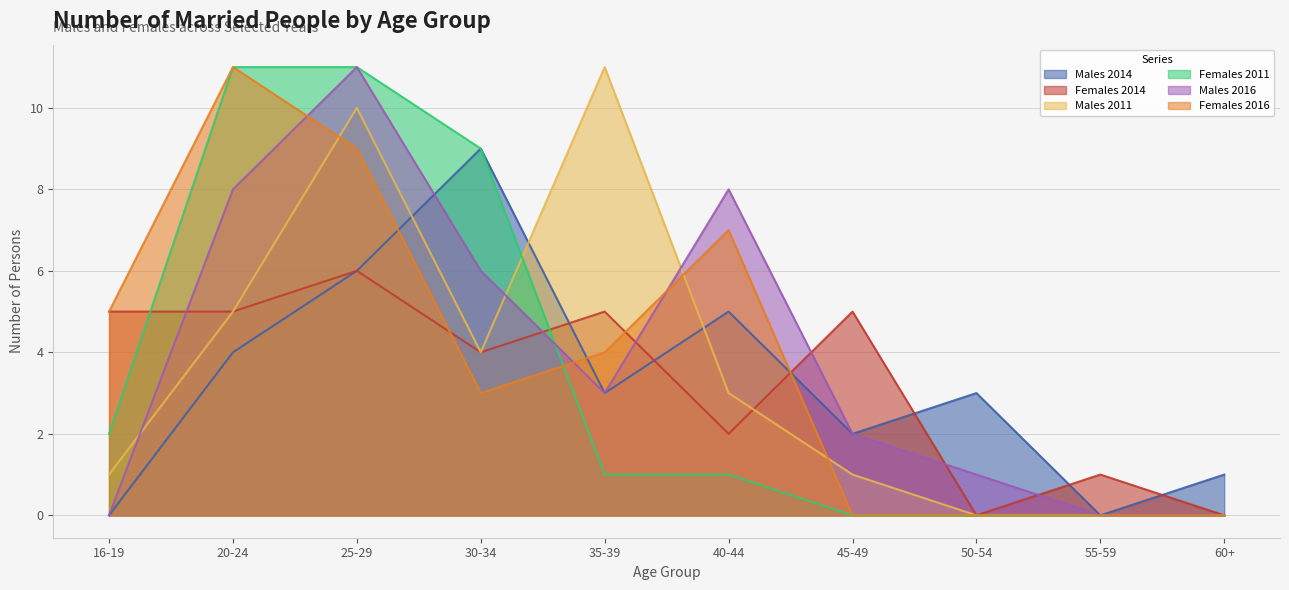

Is it true that Males 2014 equals 4 at 20-24?

True